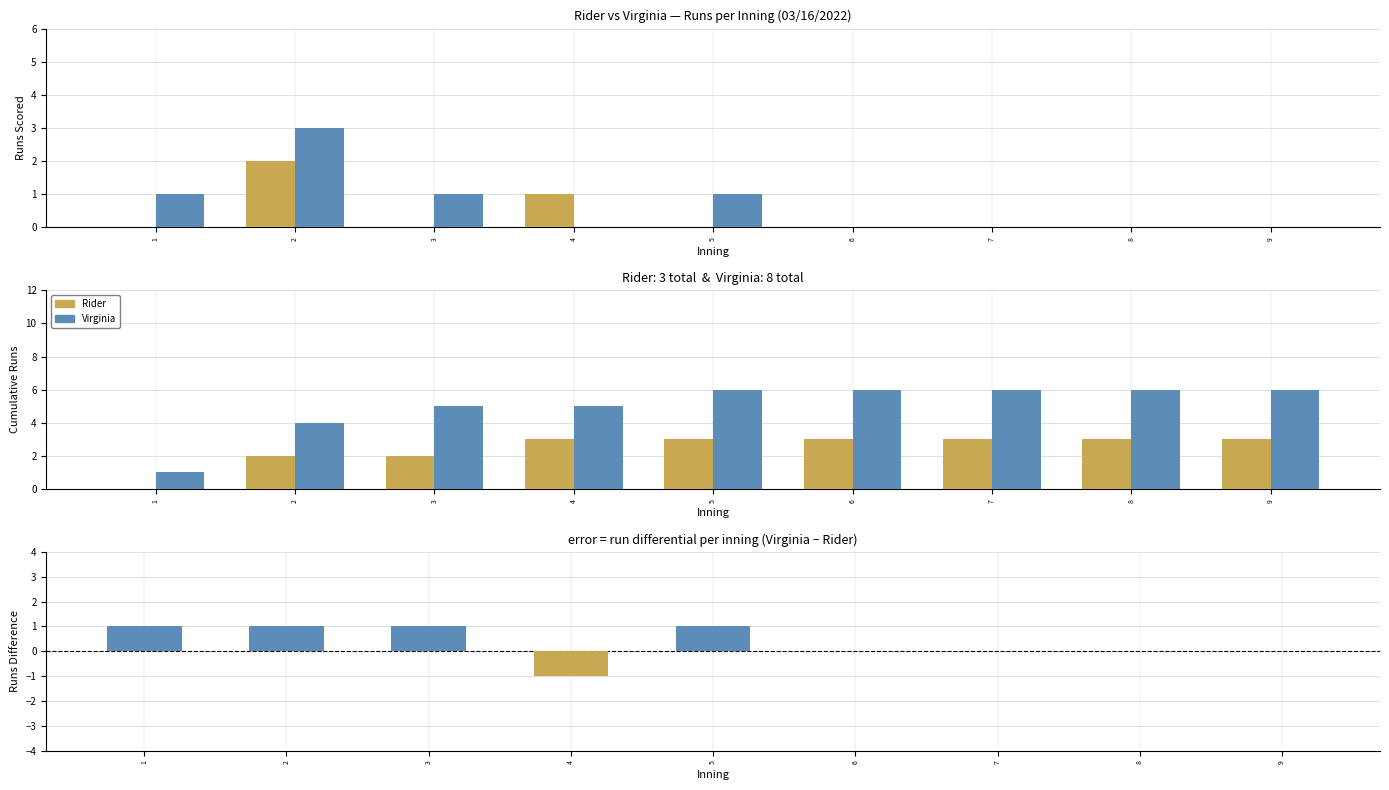

What are all the series names shown in the legend?

Rider, Virginia